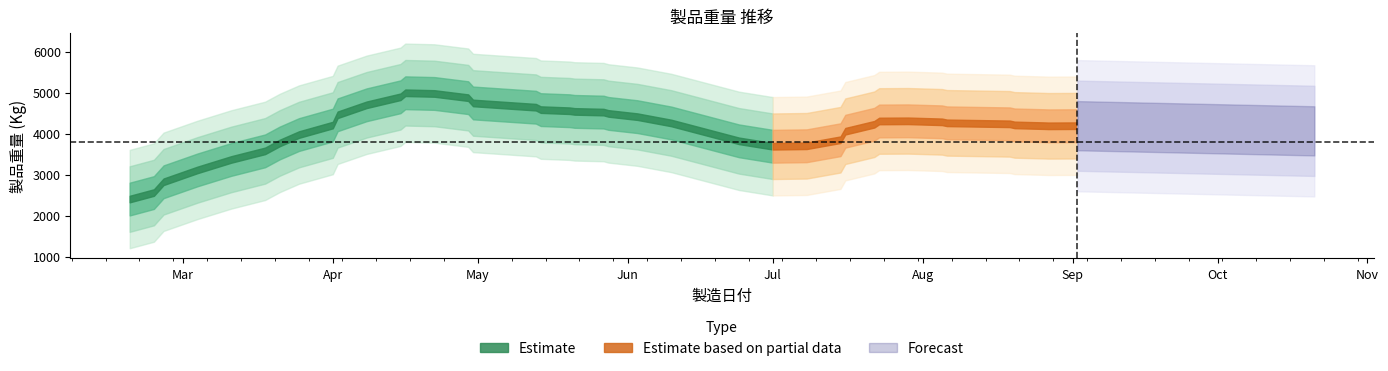

Does the chart display data point markers on the line(s)?

No